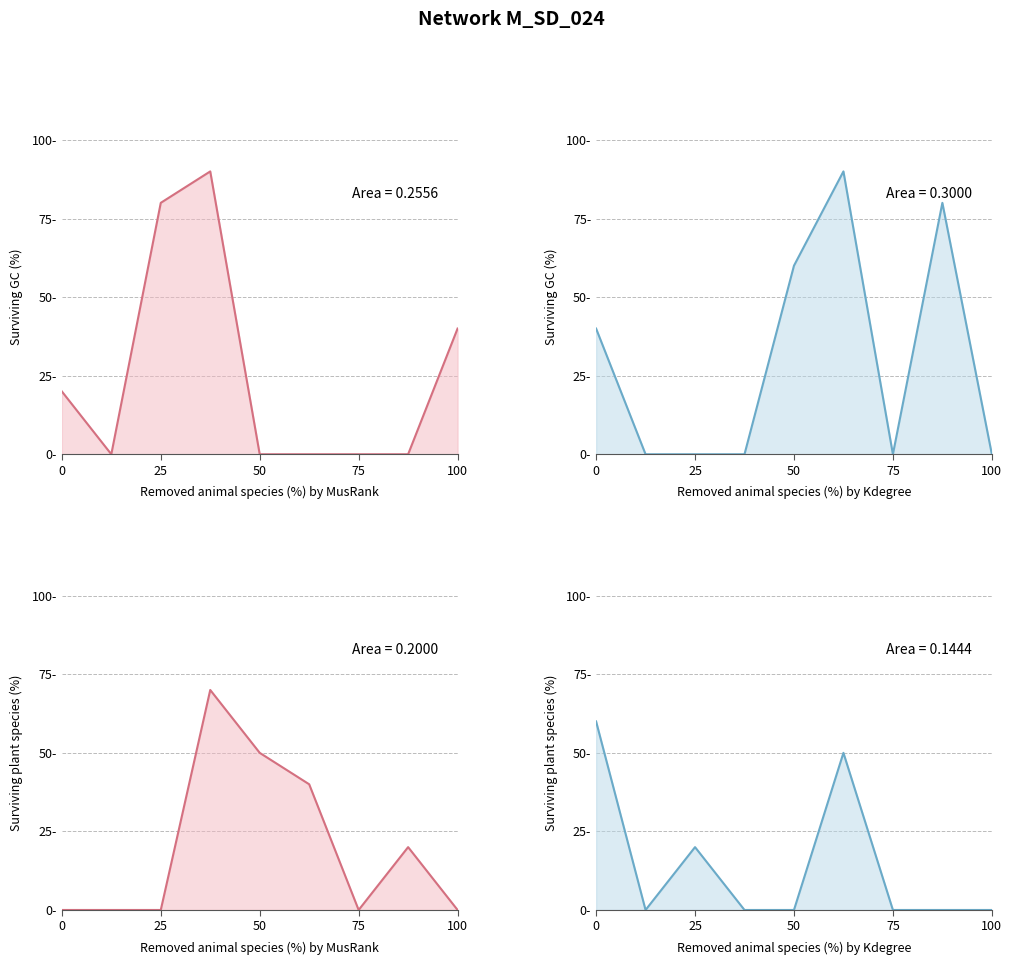

What position from the left is 25?

3